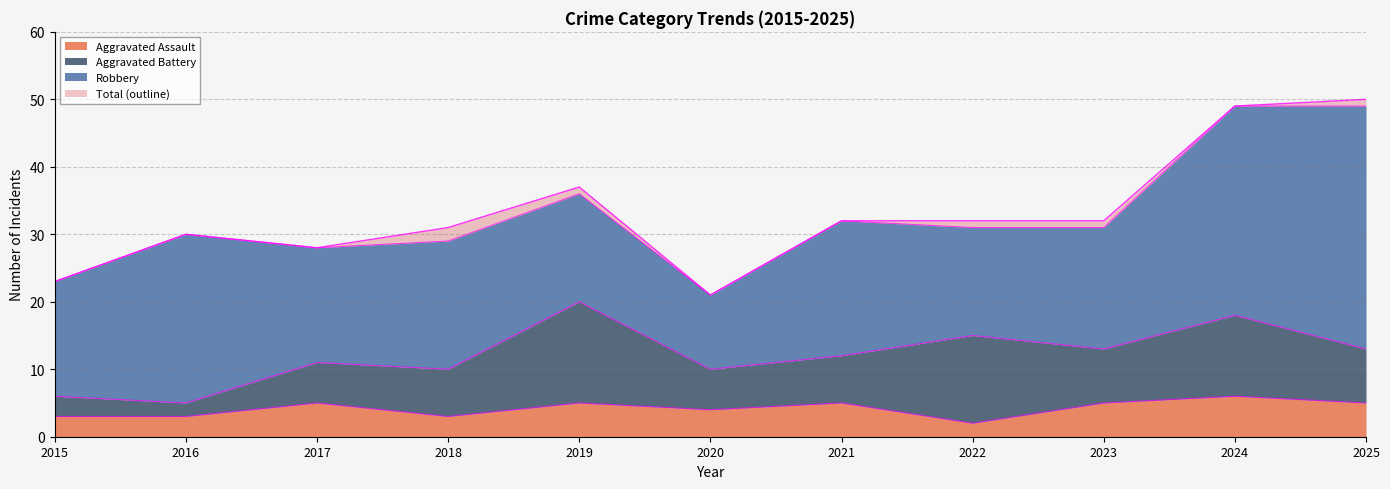

What is the minimum value for Aggravated Assault?

2